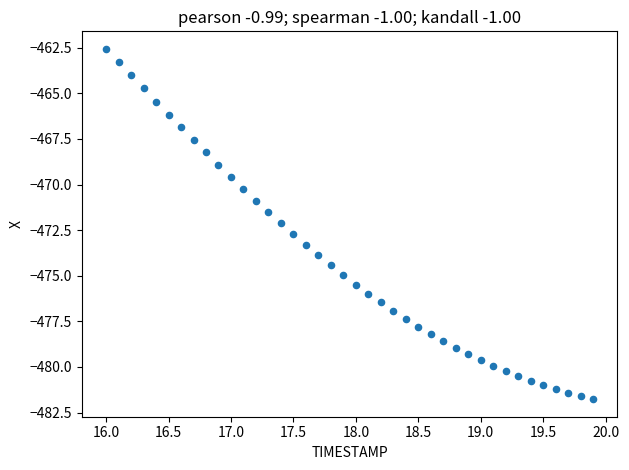

What is the range of X values (max minus min)?

3.9